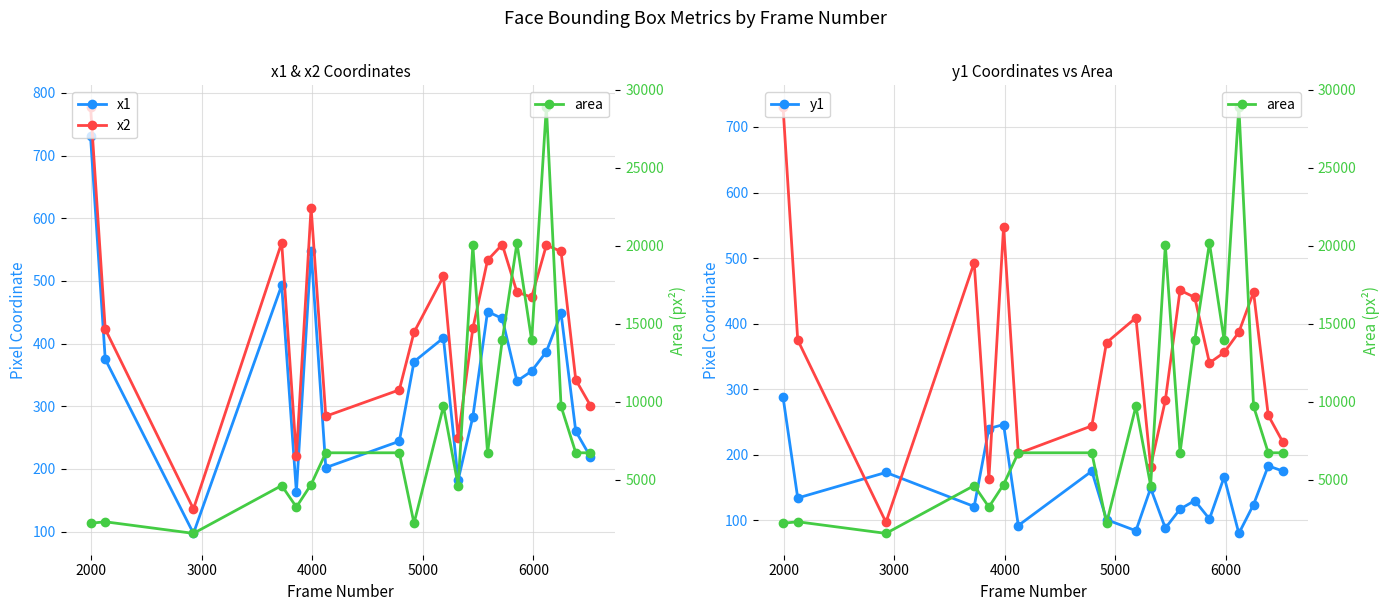

True or false: y1 has more than 2 interior local peaks.

True